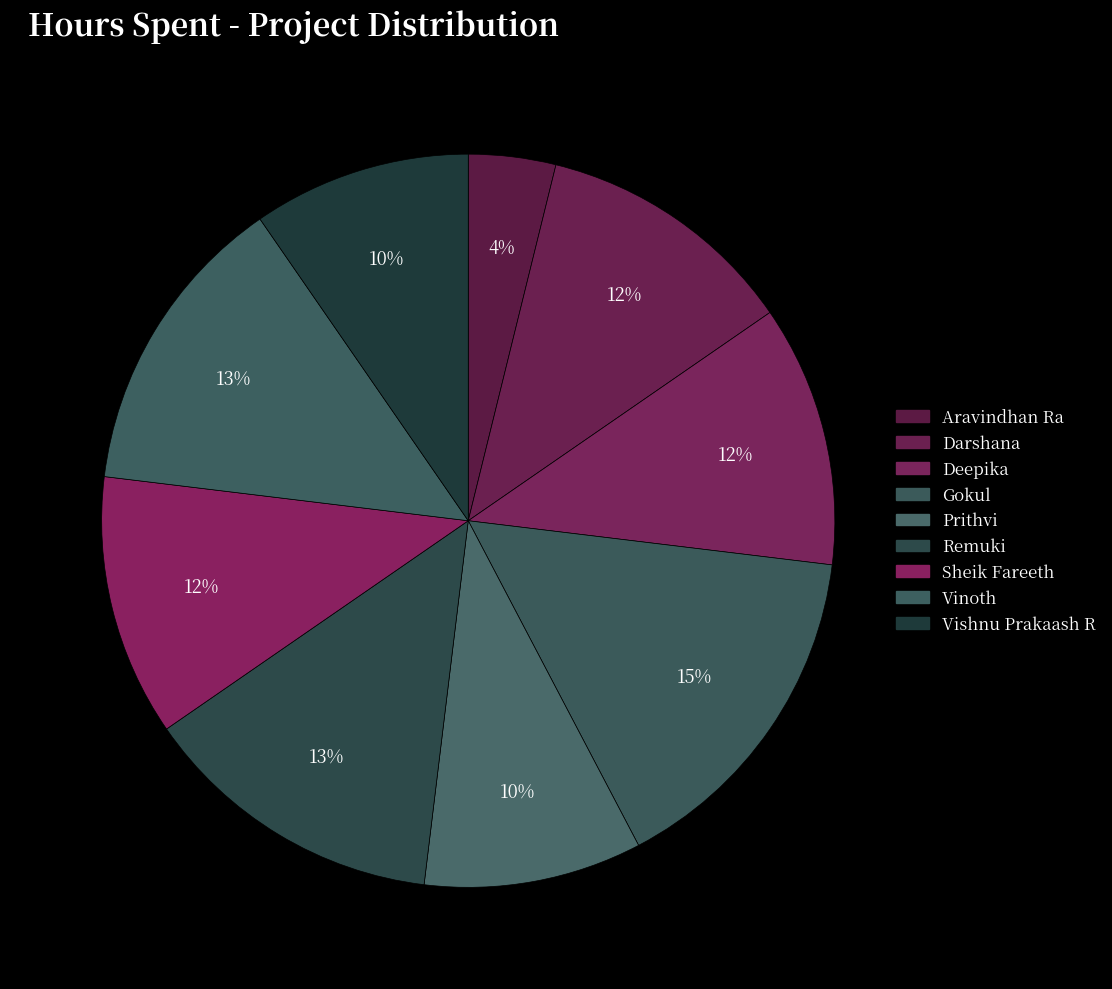

What is the largest slice in the pie chart?

Gokul